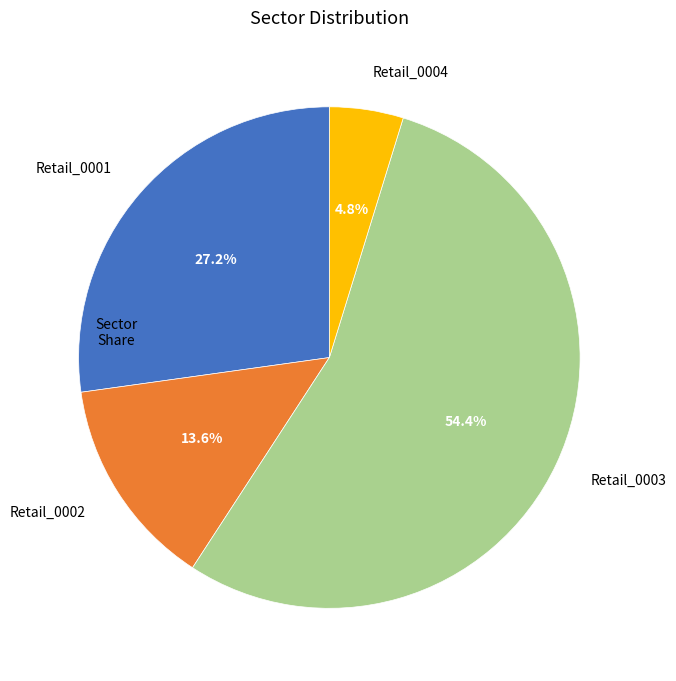

What percentage is NOT represented by Retail_0003?

45.6%